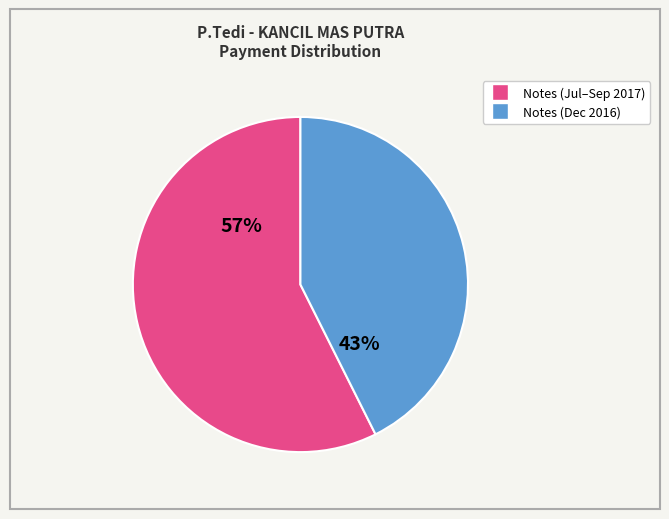

Is there any slice that represents more than half of the pie?

Yes